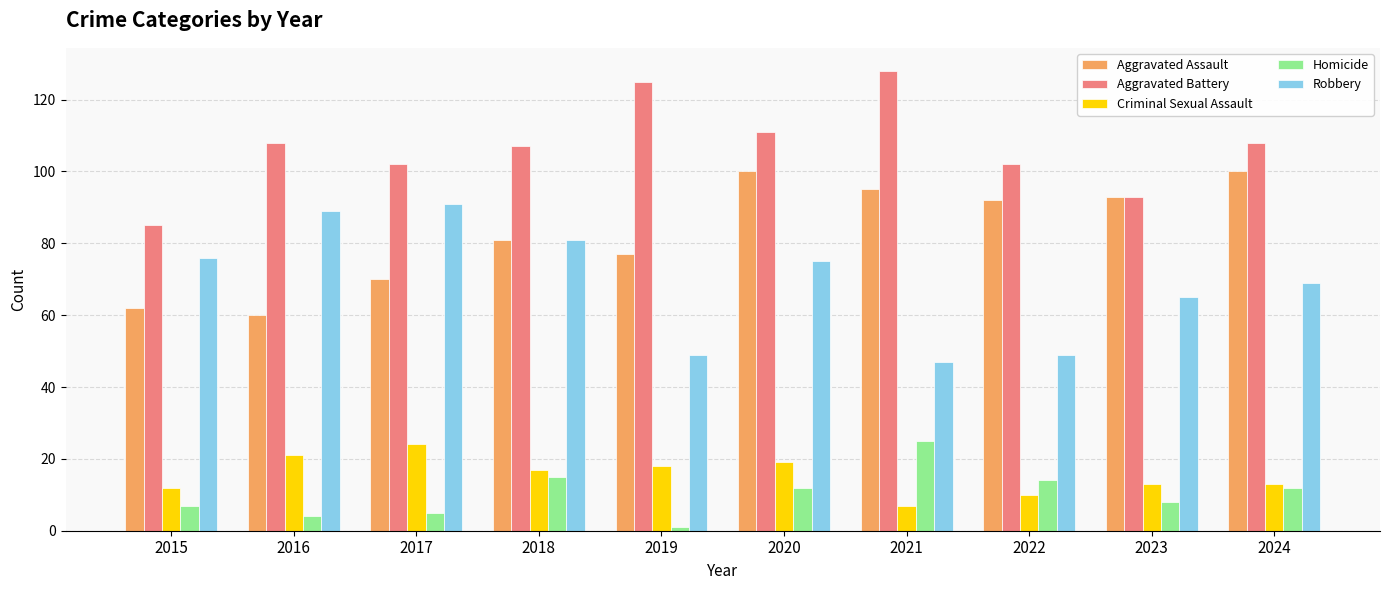

The Aggravated Assault series shows 81 at 2018. True or false?

True